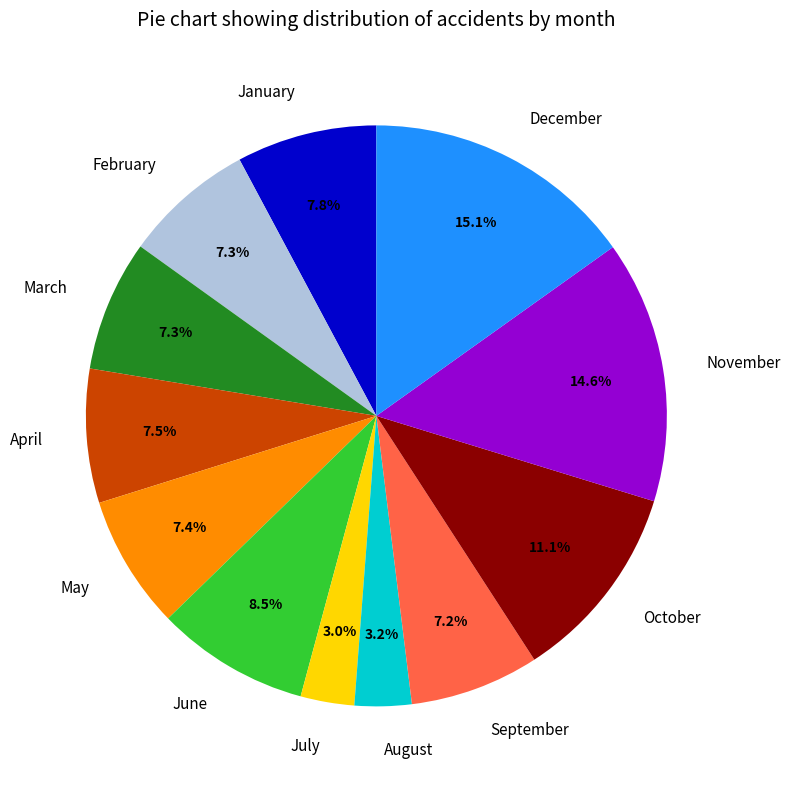

Combined, do January and November account for over 50%?

No